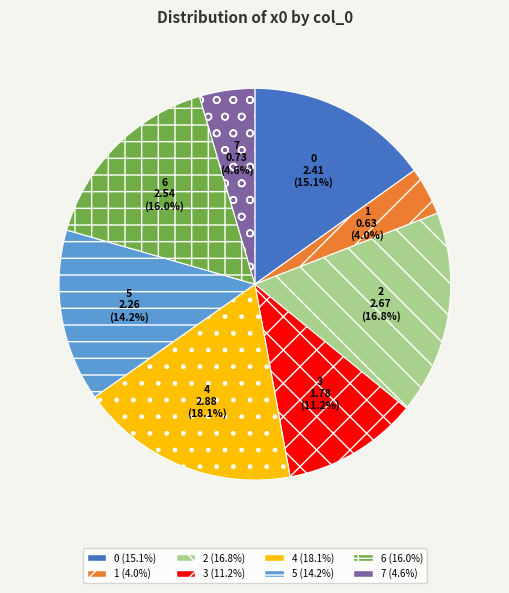

Combined, do 0 and 5 account for over 50%?

No